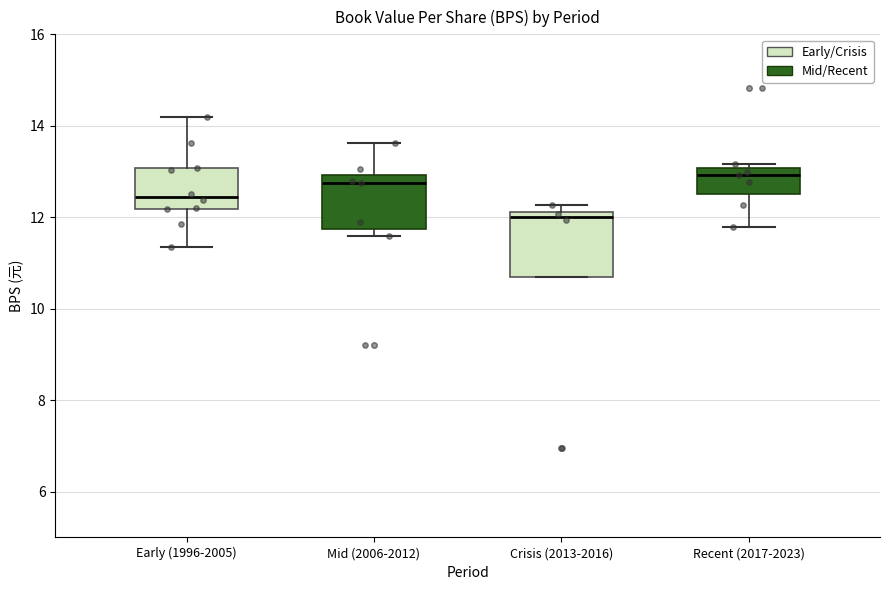

Which box has the lowest median line?

Crisis (2013-2016)